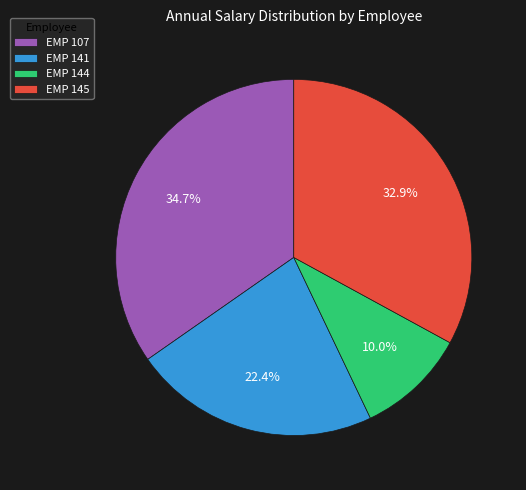

Rank the categories by value from lowest to highest.

EMP 144, EMP 141, EMP 145, EMP 107